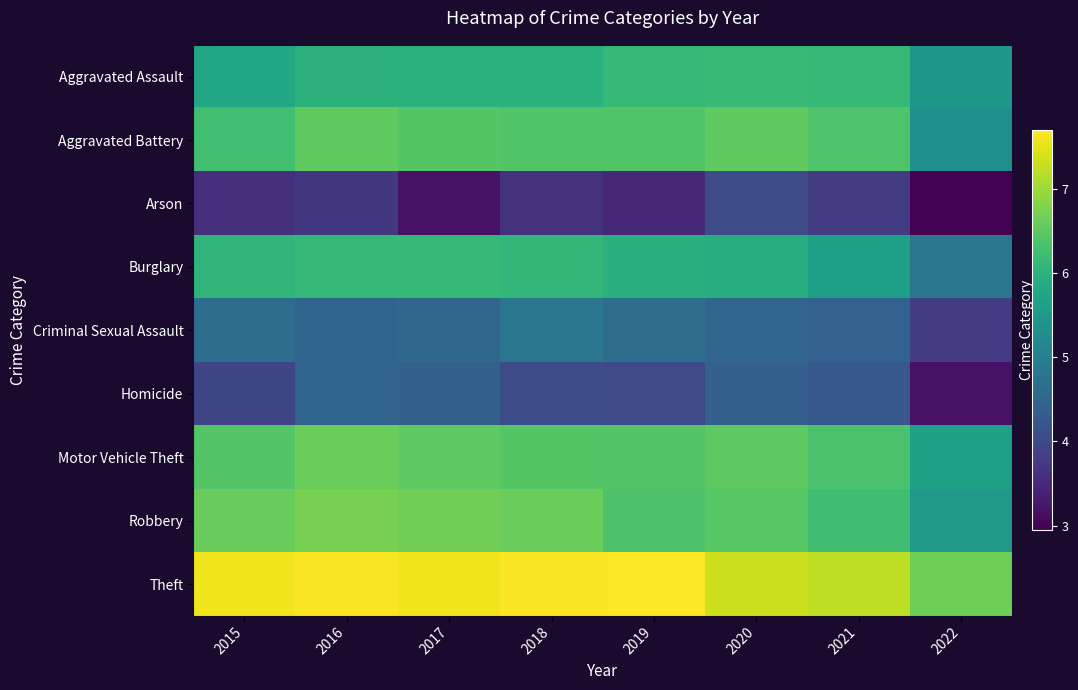

Which series changed the most between 2020 and 2022?

Homicide